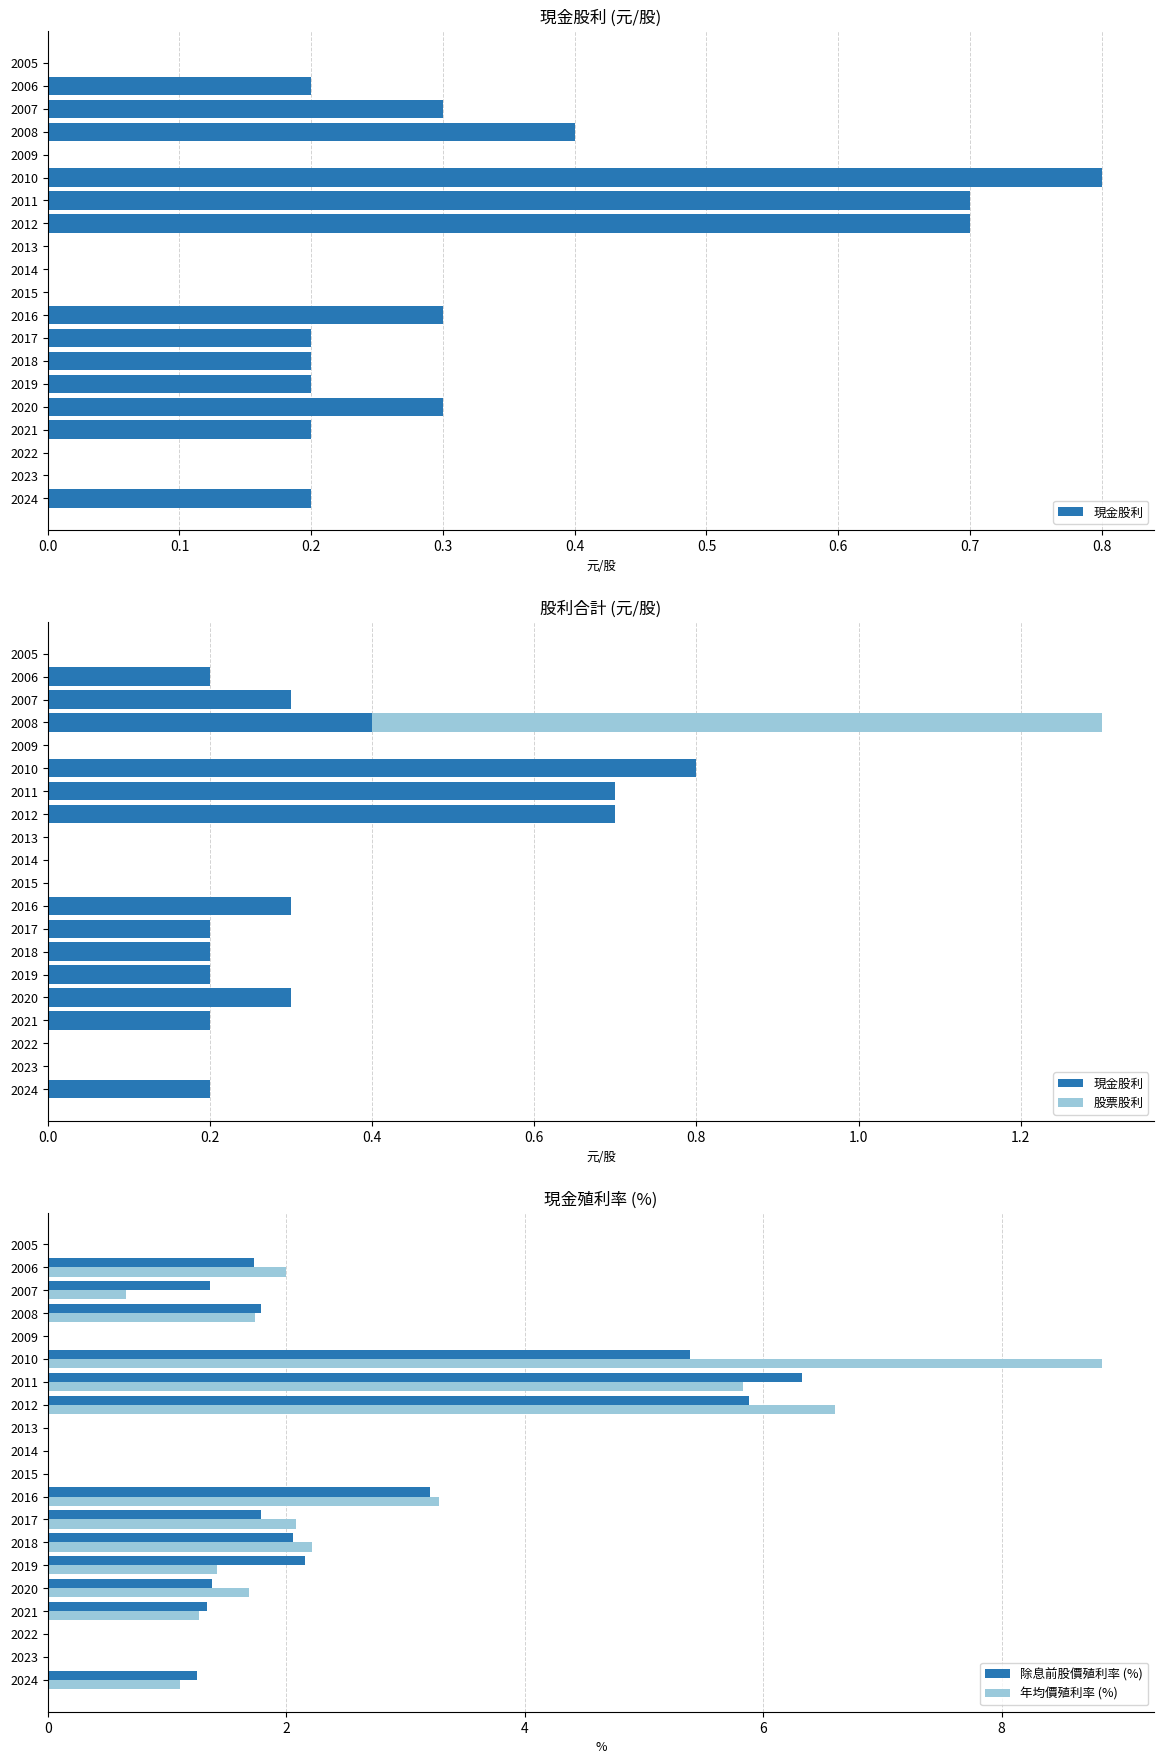

True or false: 年均價殖利率 (%) has a value of 1.7 at 2008.

True